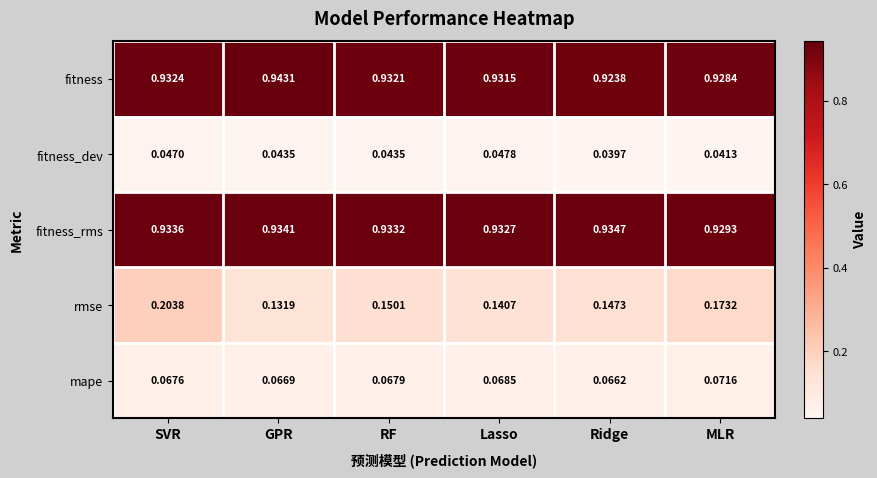

At which label is rmse closest to 0?

GPR